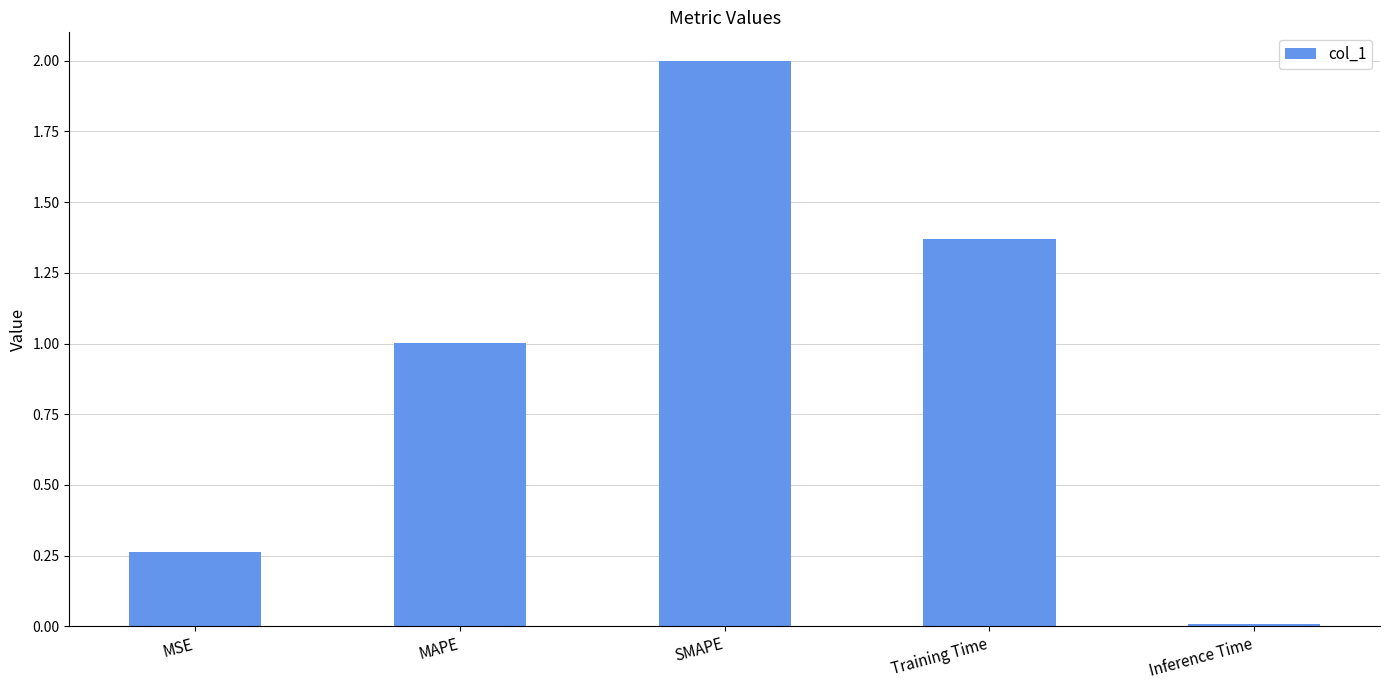

List the labels in order of value, smallest first.

Inference Time, MSE, MAPE, Training Time, SMAPE